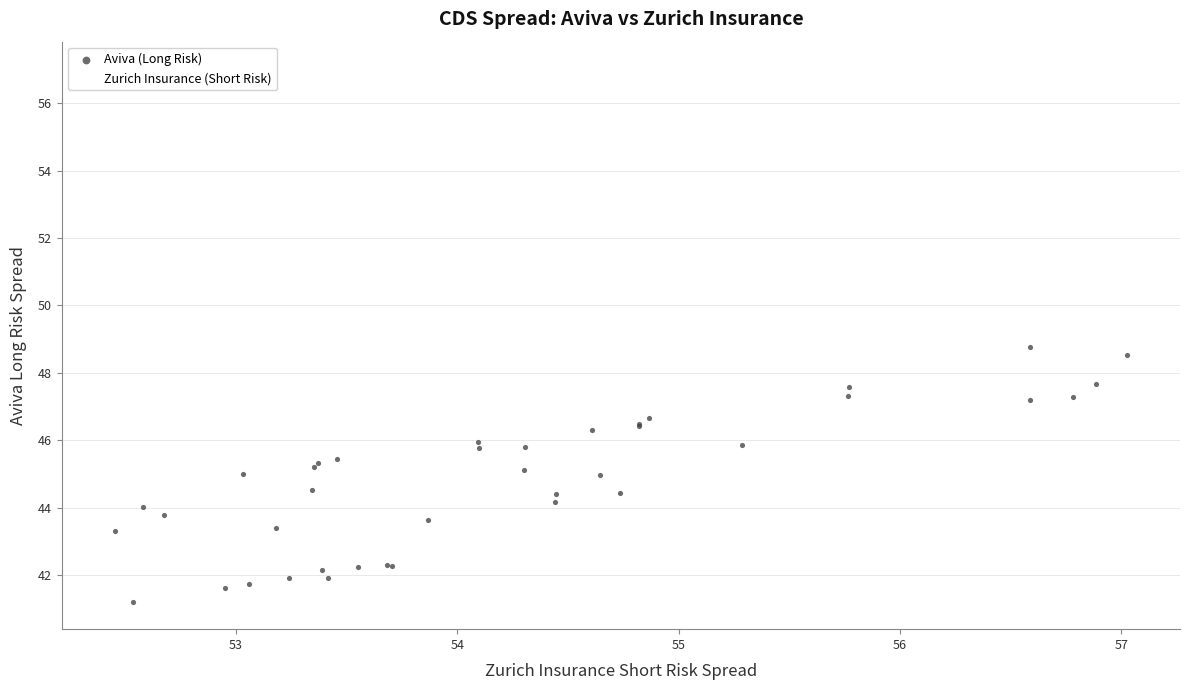

Which series has the largest Y range (max minus min)?

Aviva (Long Risk)